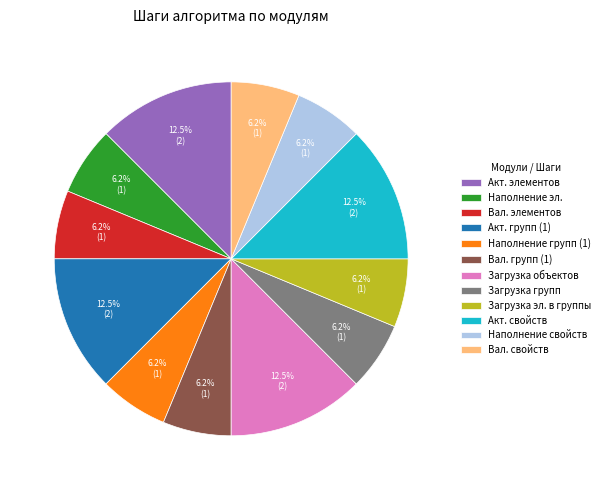

Is there a majority slice in this chart?

No